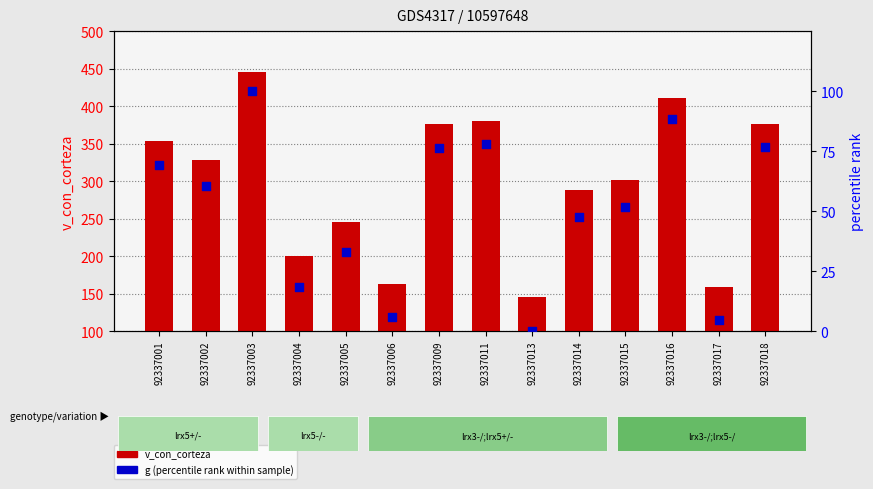

What are all the series names shown in the legend?

v_con_corteza, g (percentile rank within sample)